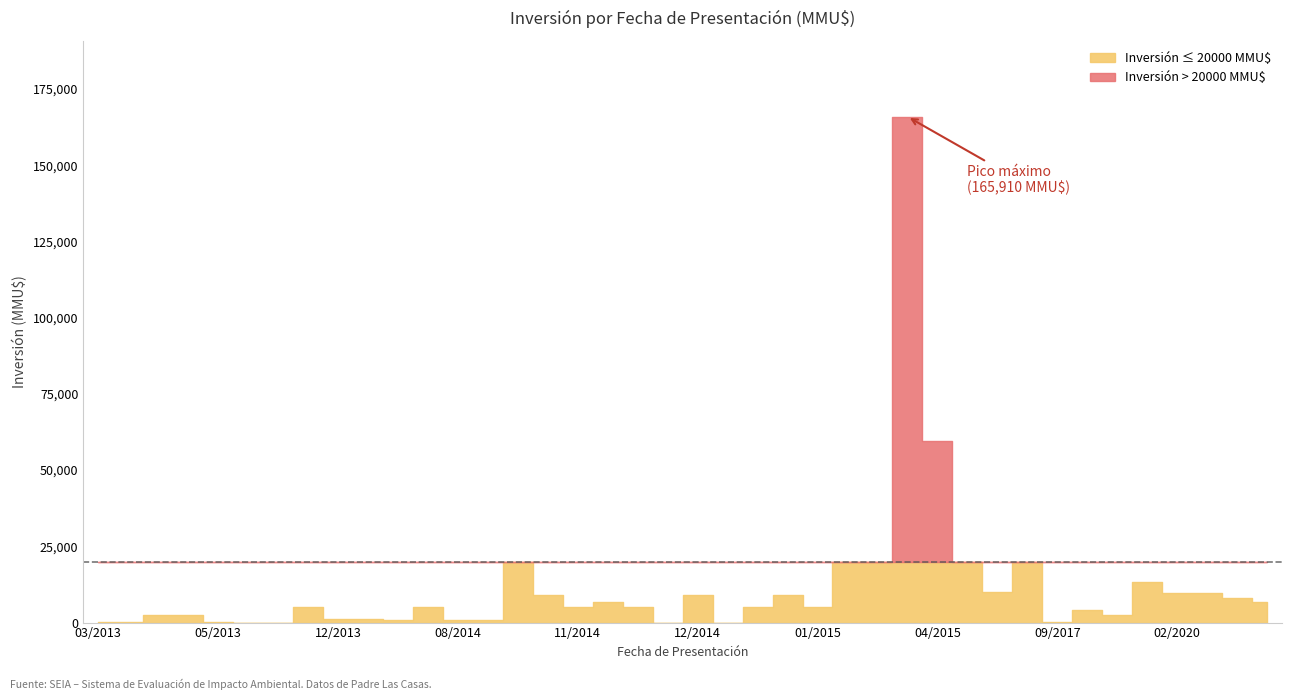

The chart shows a value of 15 at 24/12/2014. True or false?

False